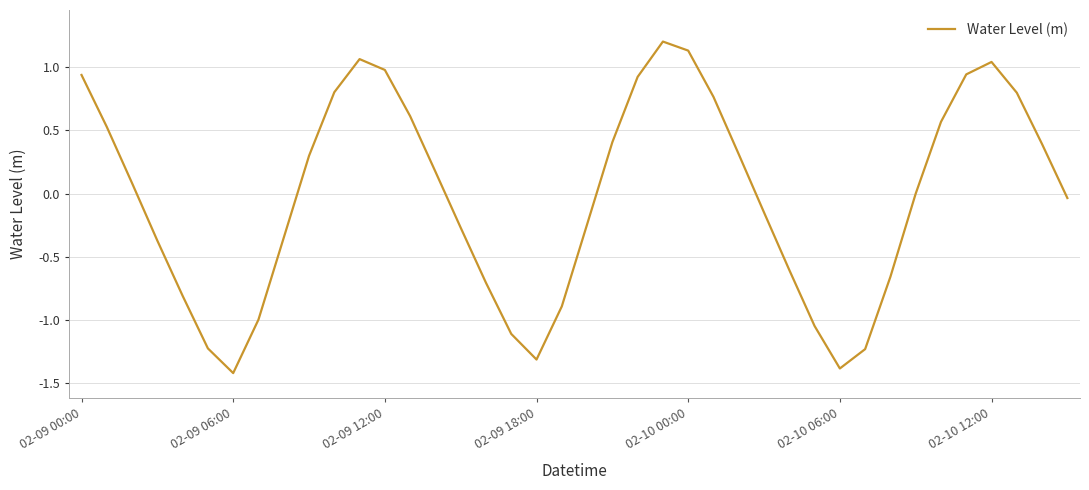

What is the difference between the maximum and minimum values?

2.6